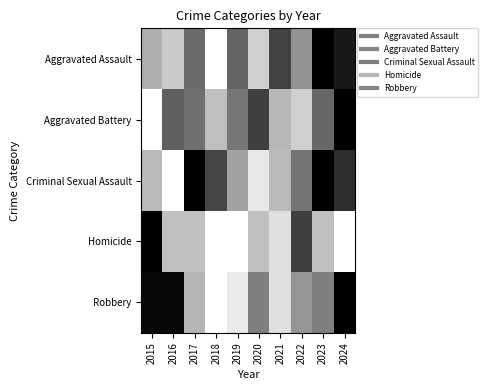

Which series has the largest range (max minus min)?

Aggravated Assault